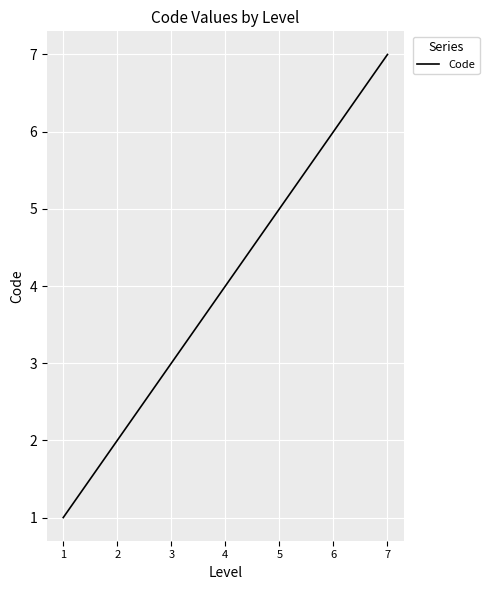

Reading left to right, what are all the values shown in this chart?

1	2	3	4	5	6	7